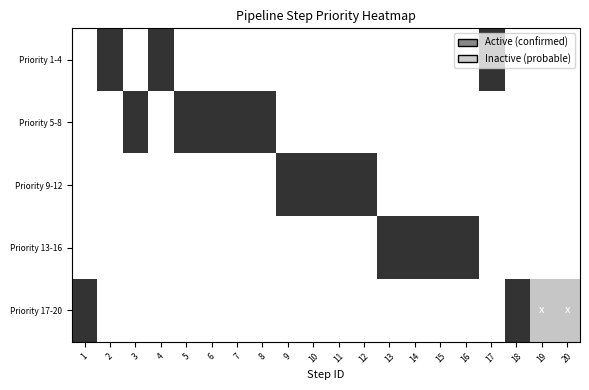

Rank the series at 12 from highest to lowest value.

Priority 9-12, Priority 1-4, Priority 5-8, Priority 13-16, Priority 17-20